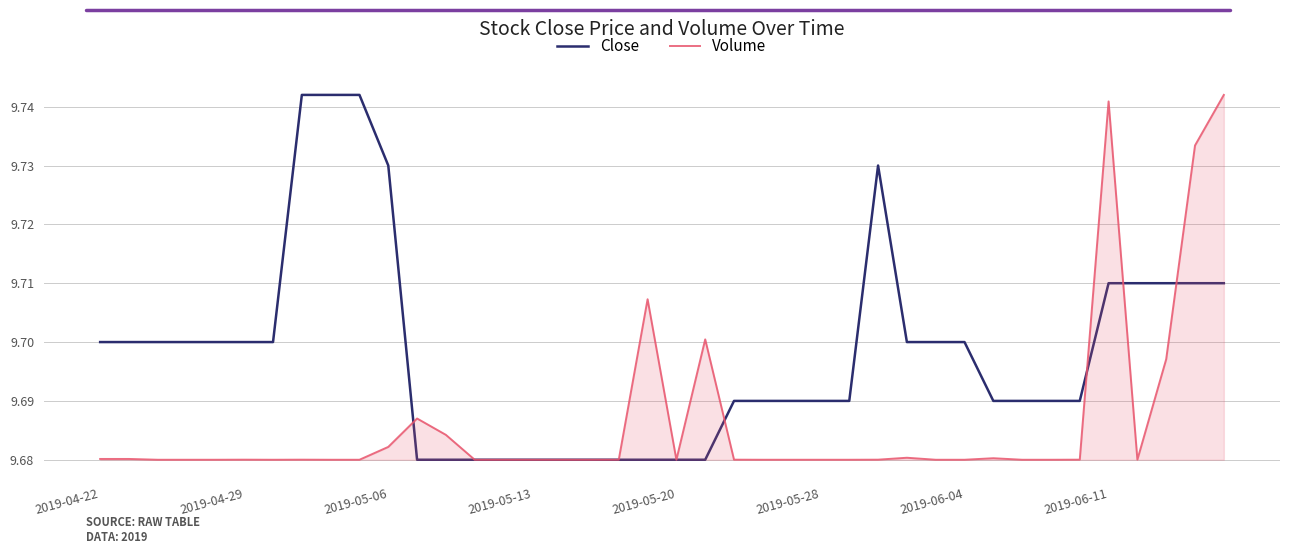

Reading right to left, what are all the values shown in this chart?

Close: 9.7	9.7	9.7	9.7	9.7	9.7	9.7	9.7	9.7	9.7	9.7	9.7	9.7	9.7	9.7	9.7	9.7	9.7	9.7	9.7	9.7	9.7	9.7	9.7	9.7	9.7	9.7	9.7	9.7	9.7	9.7	9.7	9.7	9.7	9.7	9.7	9.7	9.7	9.7	9.7
Volume: 454600.0	391600.0	125300.0	100.0	446500.0	100.0	0.0	0.0	1900.0	0.0	0.0	2500.0	100.0	0.0	0.0	0.0	0.0	100.0	150000.0	0.0	200000.0	100.0	0.0	0.0	0.0	0.0	0.0	31000.0	51400.0	16000.0	0.0	0.0	100.0	0.0	100.0	0.0	0.0	0.0	1000.0	1000.0